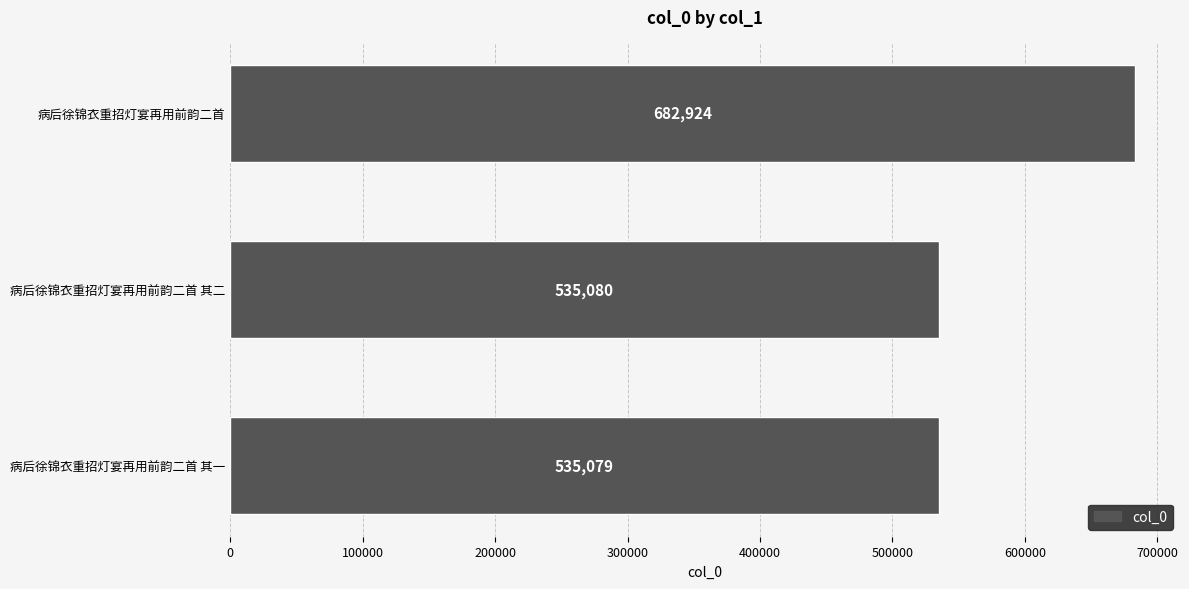

What value does the data have at 病后徐锦衣重招灯宴再用前韵二首 其二, to the nearest 10?

535080